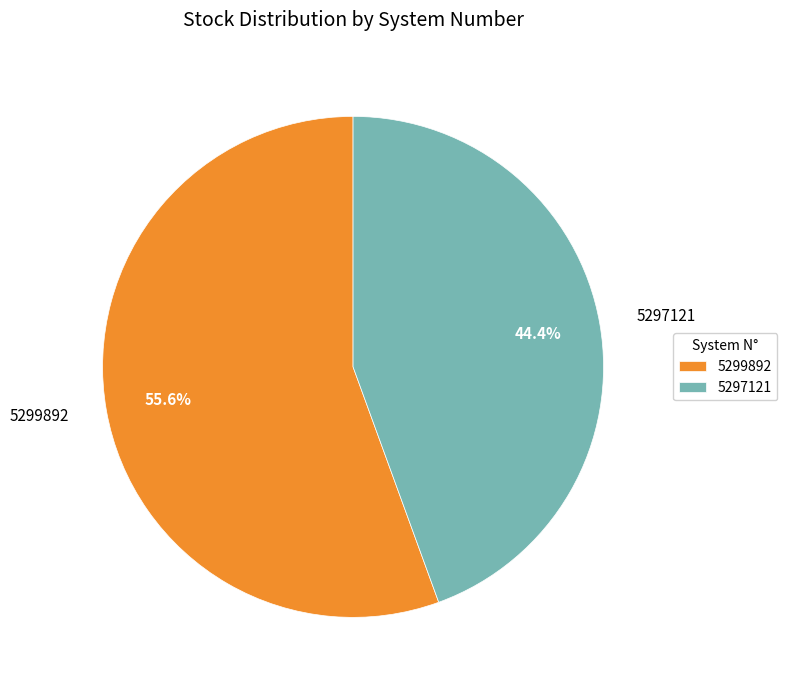

Is it true that 5297121 is 44% of the pie?

True